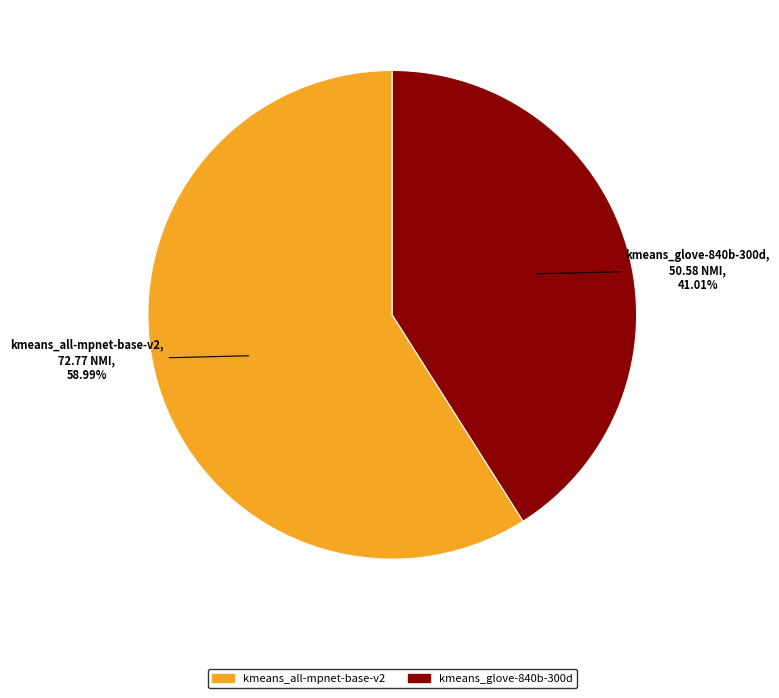

Which category has the smallest portion of the pie?

kmeans_glove-840b-300d